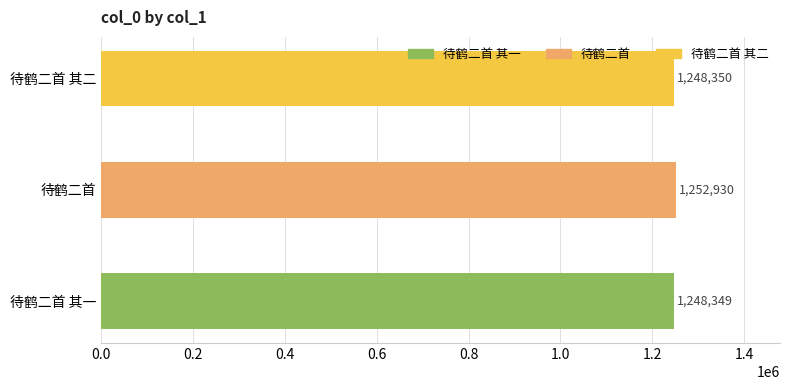

What is the smallest value displayed?

1248349